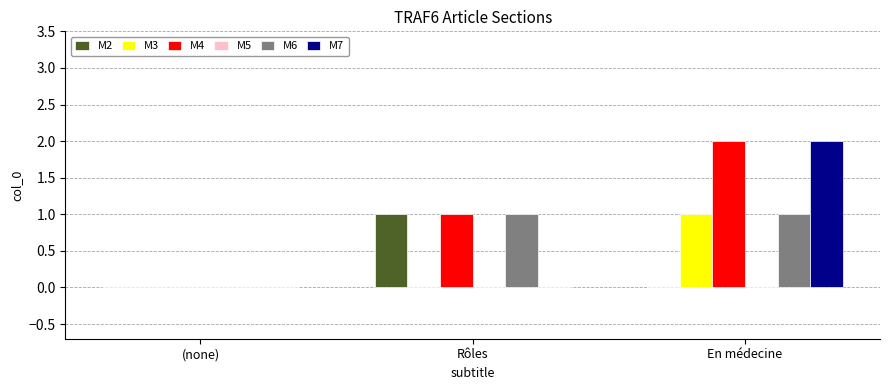

Which category has the highest value across all series?

En médecine